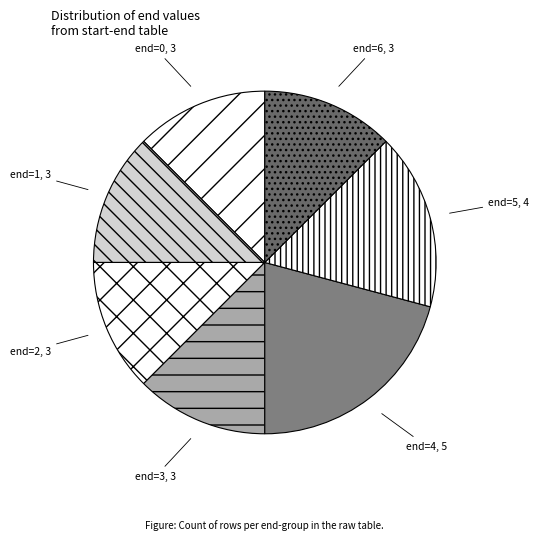

Which category has the biggest portion of the pie?

end=4